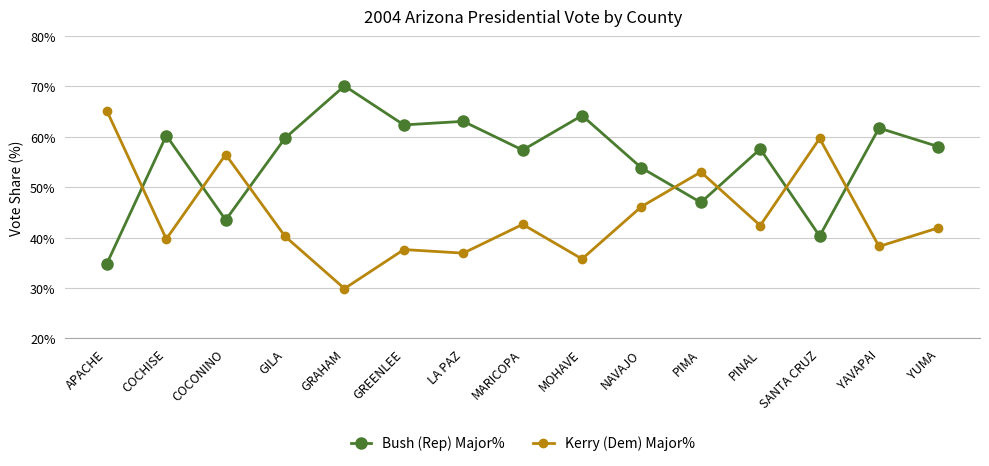

Where do Kerry (Dem) Major% and Bush (Rep) Major% first cross each other?

APACHE and COCHISE